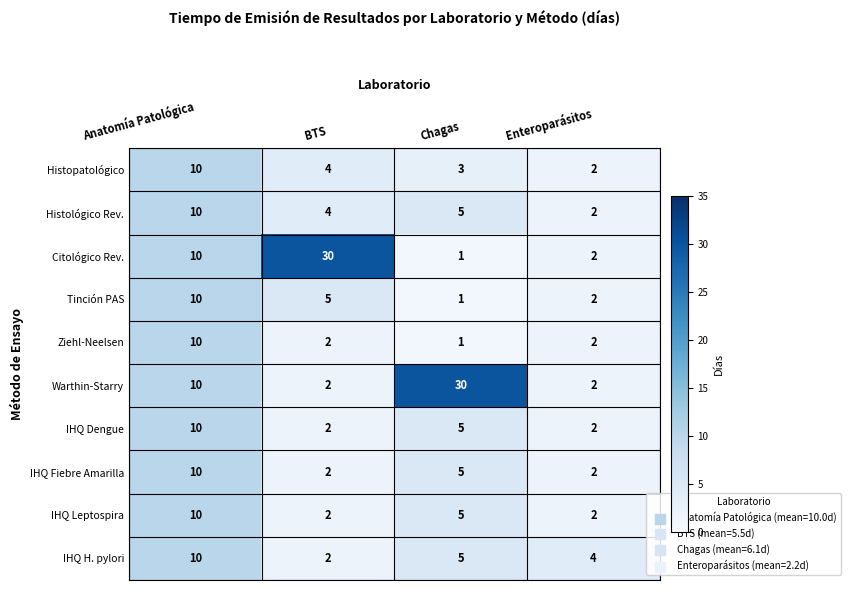

What is the sum of all Ziehl-Neelsen values?

15